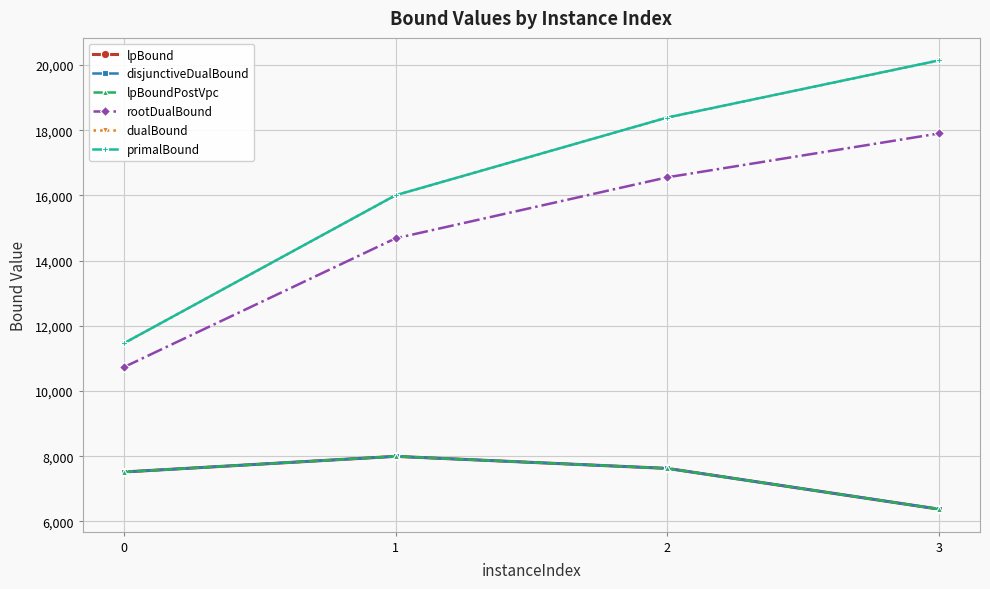

True or false: primalBound and disjunctiveDualBound cross at least once.

False